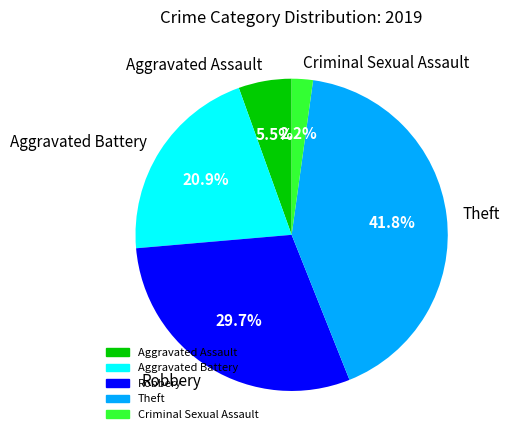

Is the sum of Robbery and Theft greater than half?

Yes